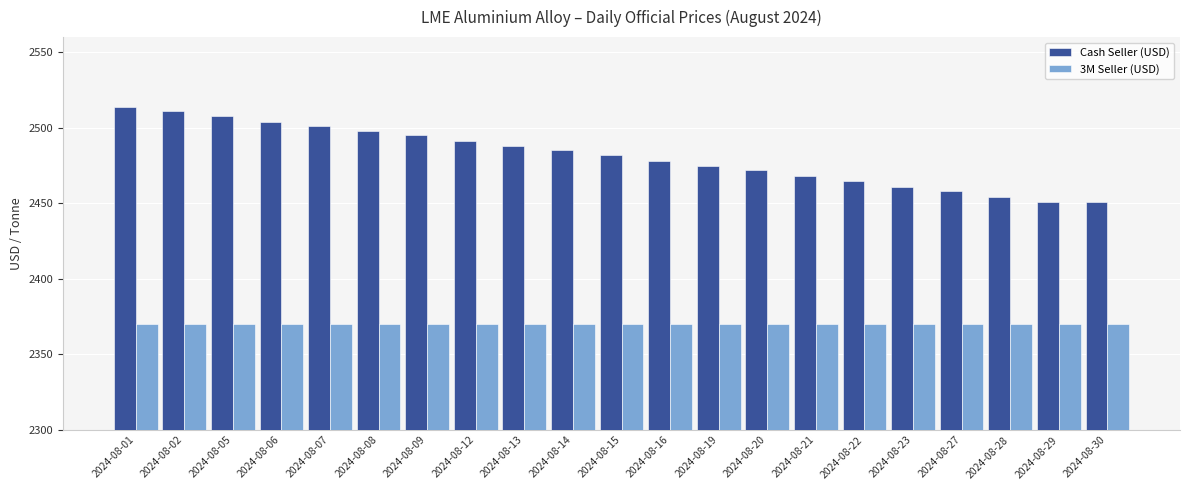

At which label is Cash Seller (USD) closest to 2482?

2024-08-15